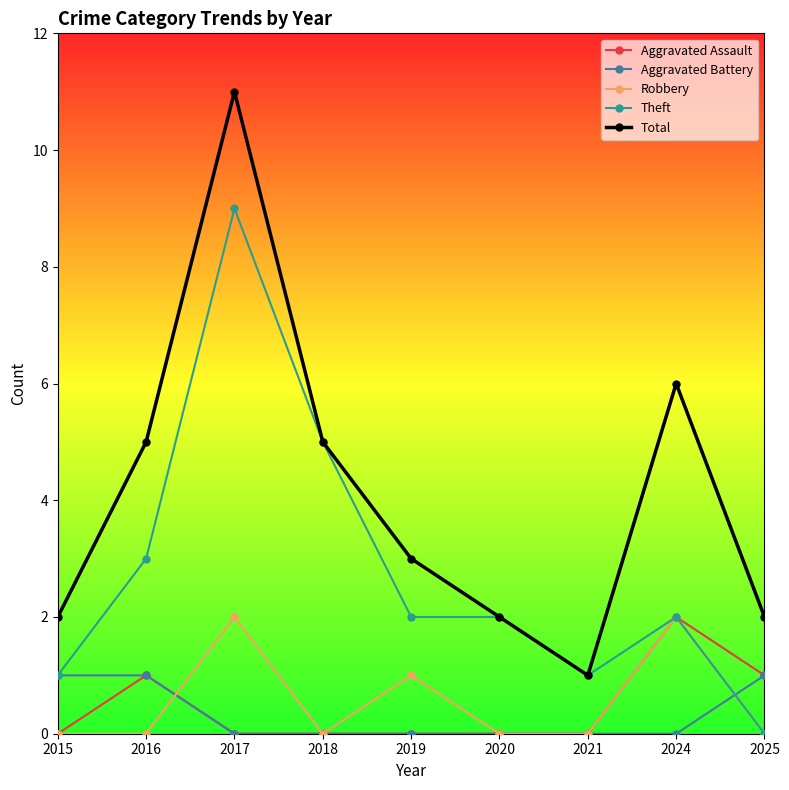

How many Aggravated Battery values are between 0 and 1?

9